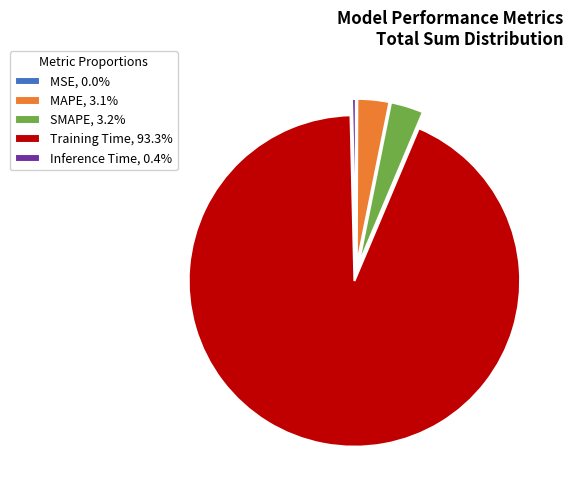

Does any single category account for the majority?

Yes